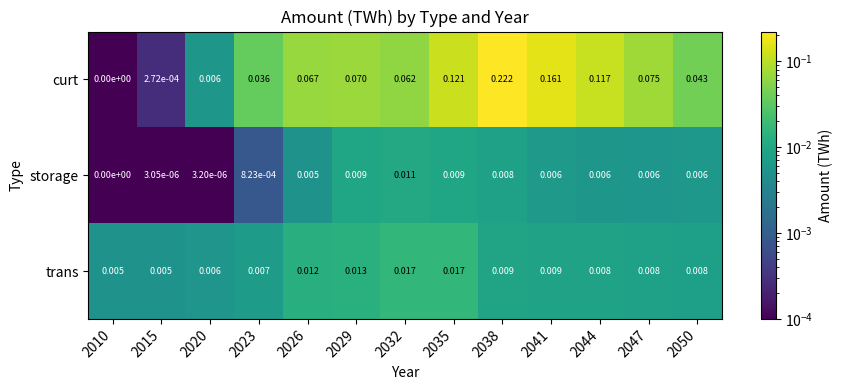

Which series changed the most between 2026 and 2032?

storage